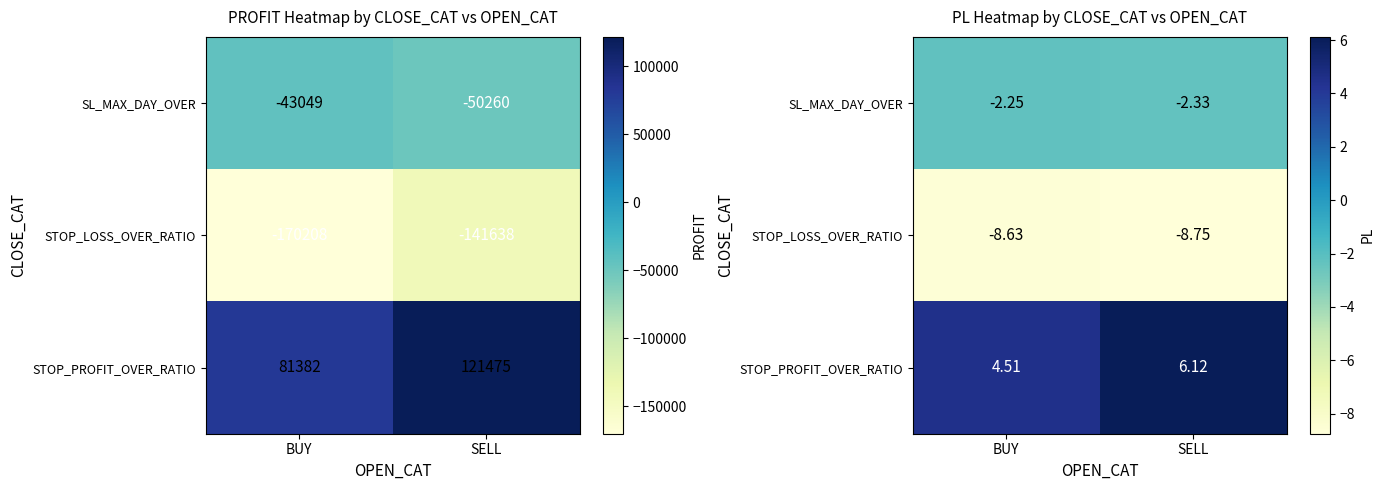

What is the highest value of the STOP_PROFIT_OVER_RATIO series?

6.1